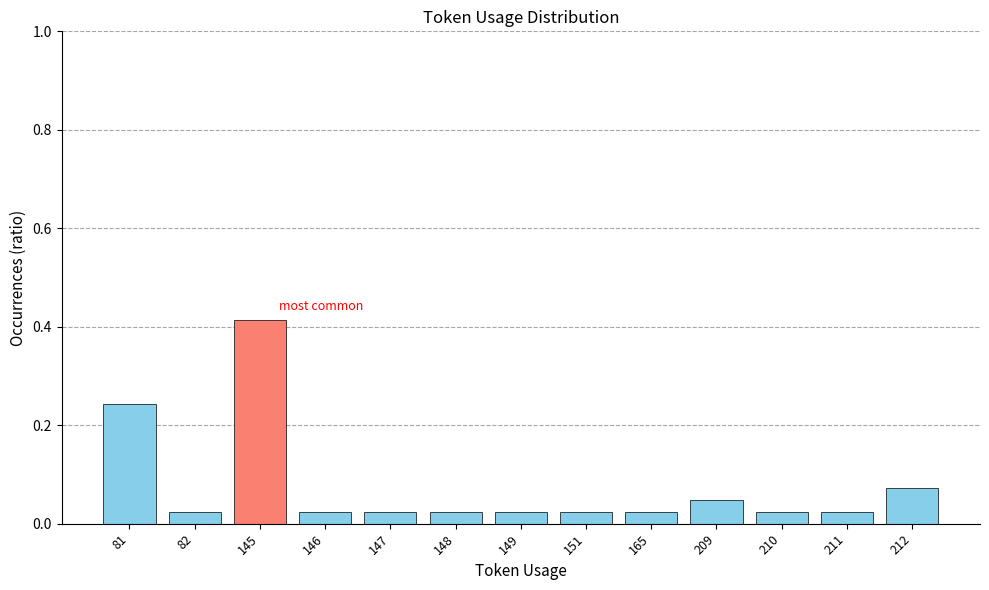

At which category does the chart reach its peak across all series?

145